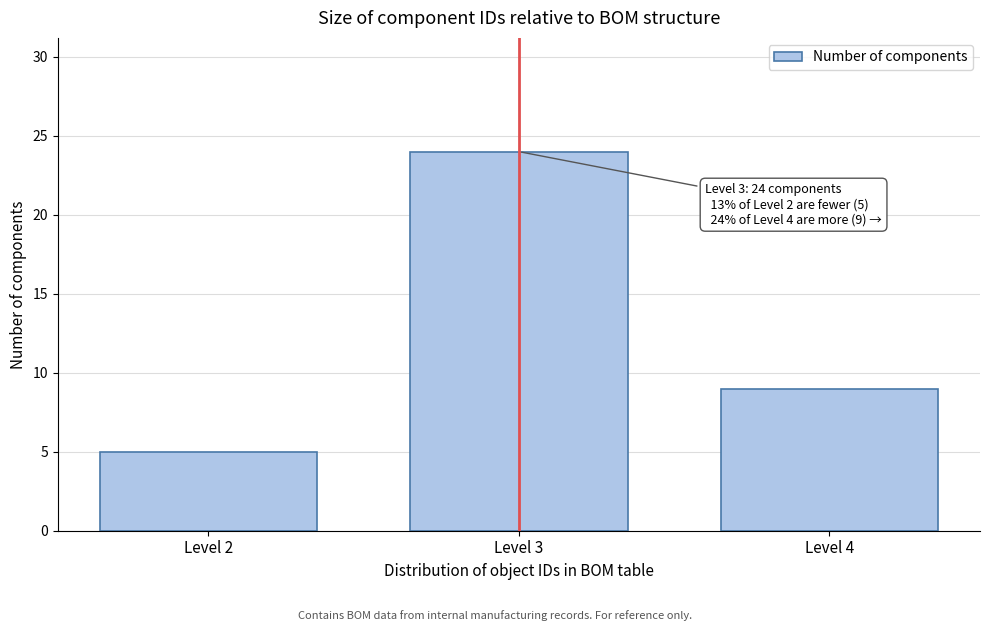

Reading left to right, what are all the values shown in this chart?

5	24	9